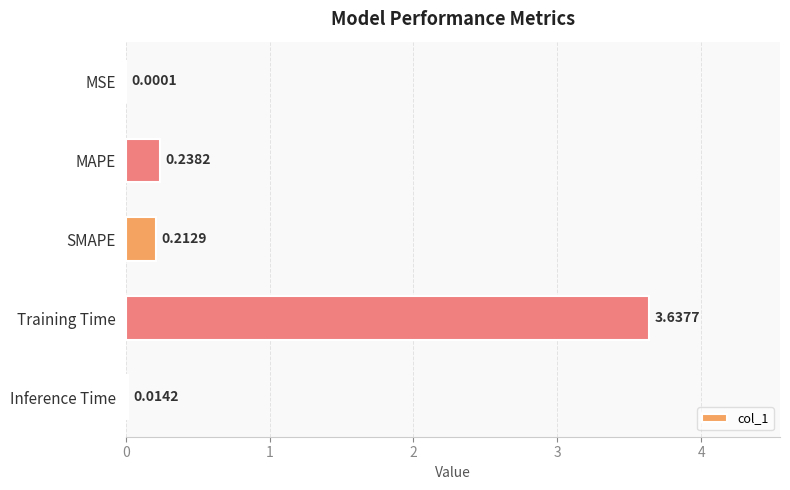

Where is the data nearest to the value 1?

MAPE